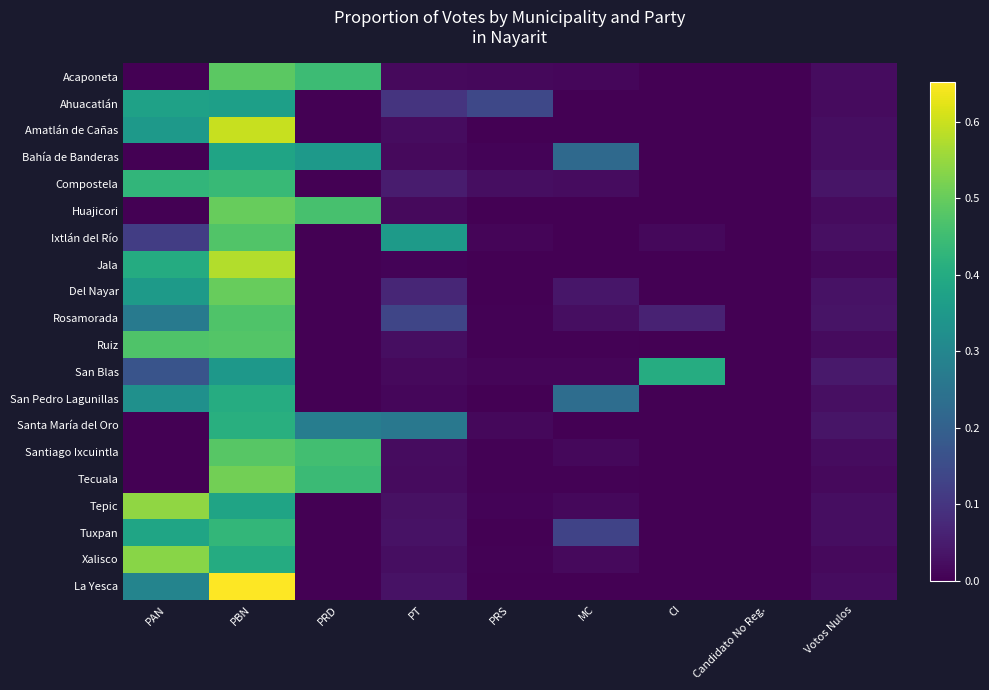

Between PBN and CI, which series saw the biggest shift?

La Yesca